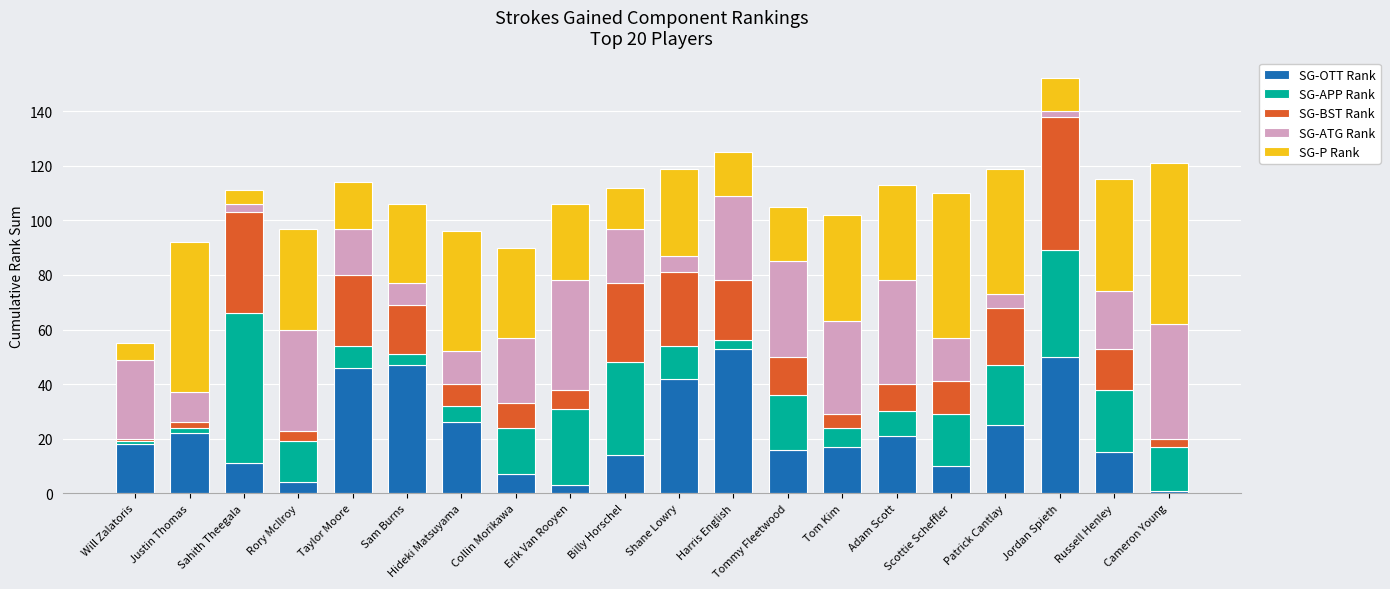

What is the highest value of the SG-OTT Rank series?

53